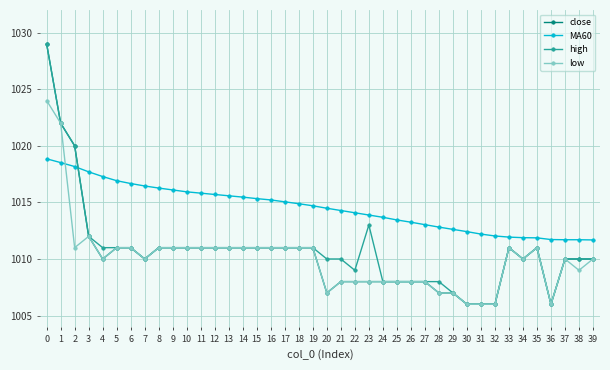

What is the spread (max minus min) of values at 16?

4.2